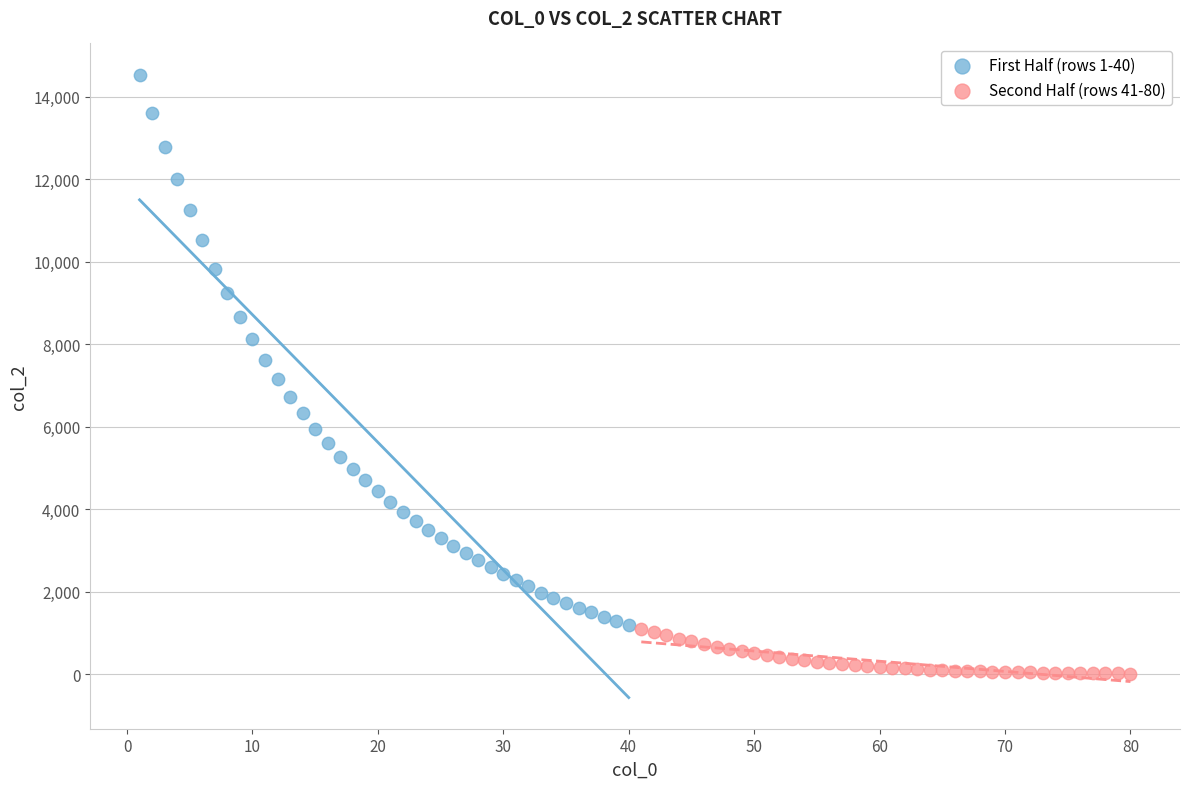

Which series contains the highest Y value?

First Half (rows 1-40)